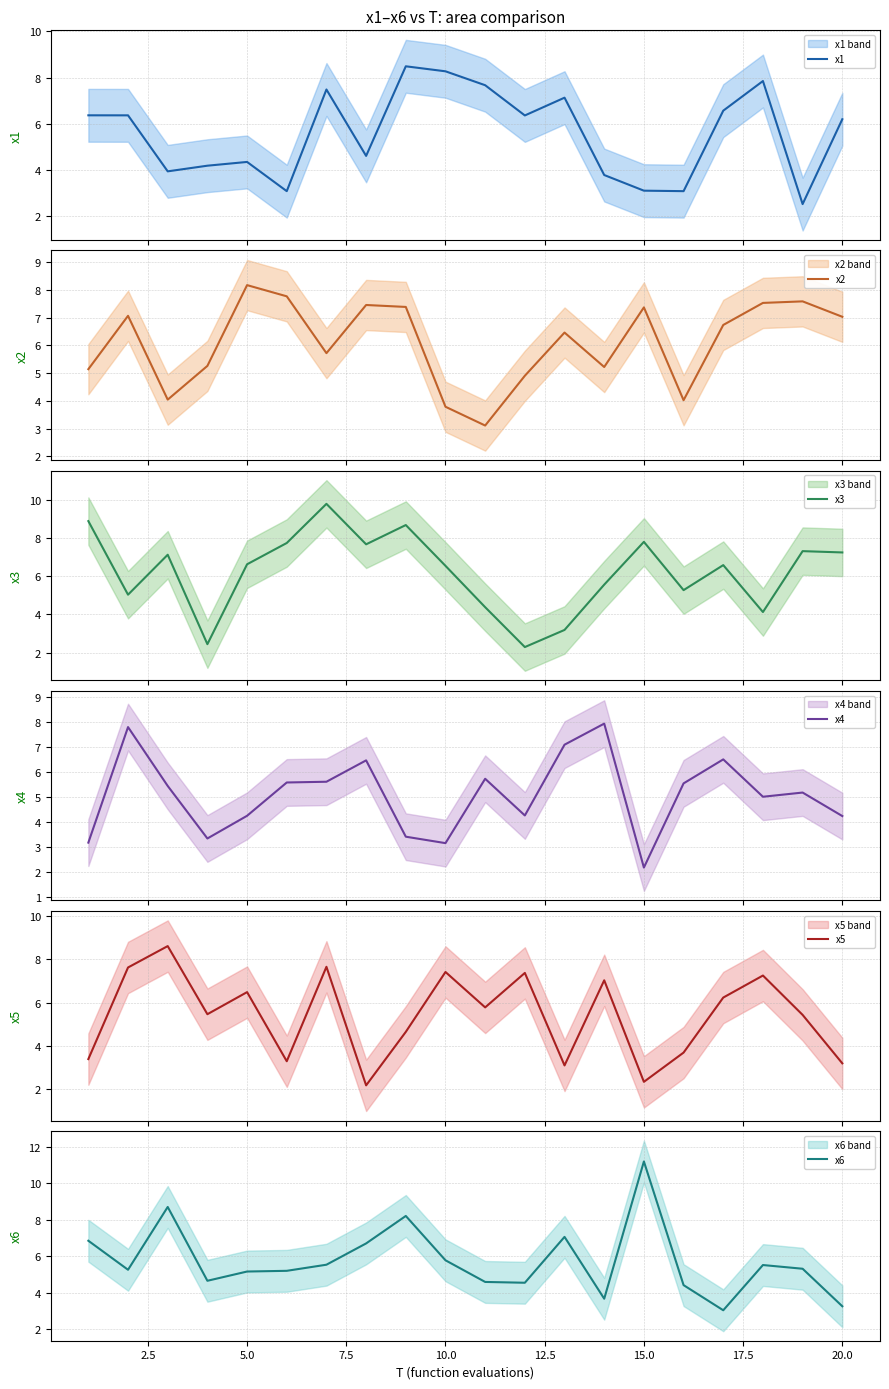

True or false: x6 and x2 intersect in this chart.

True